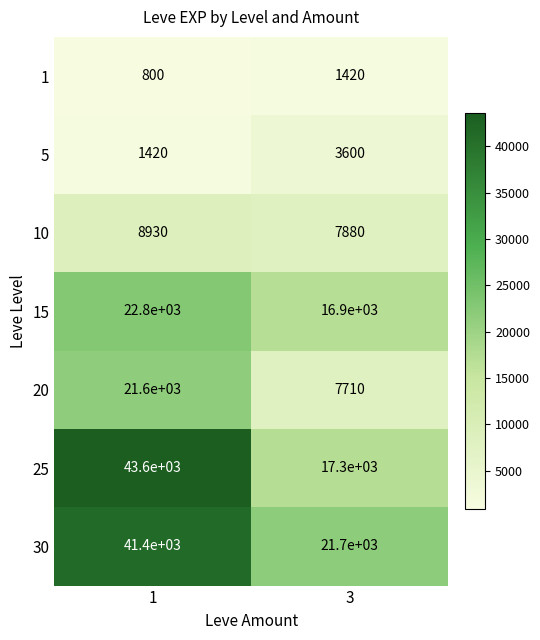

Which series has the largest total across all categories?

30